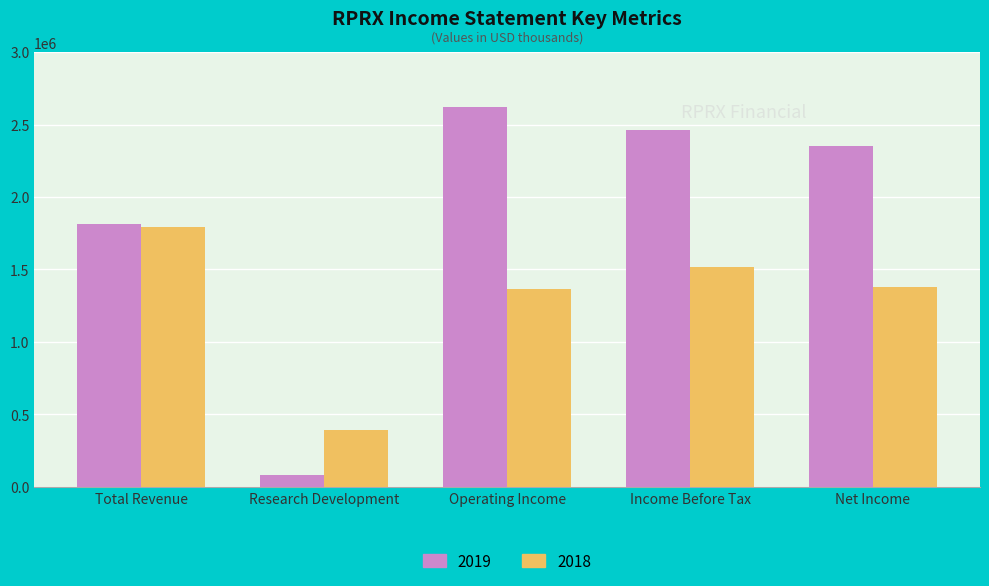

What is the maximum value for 2018?

1794900